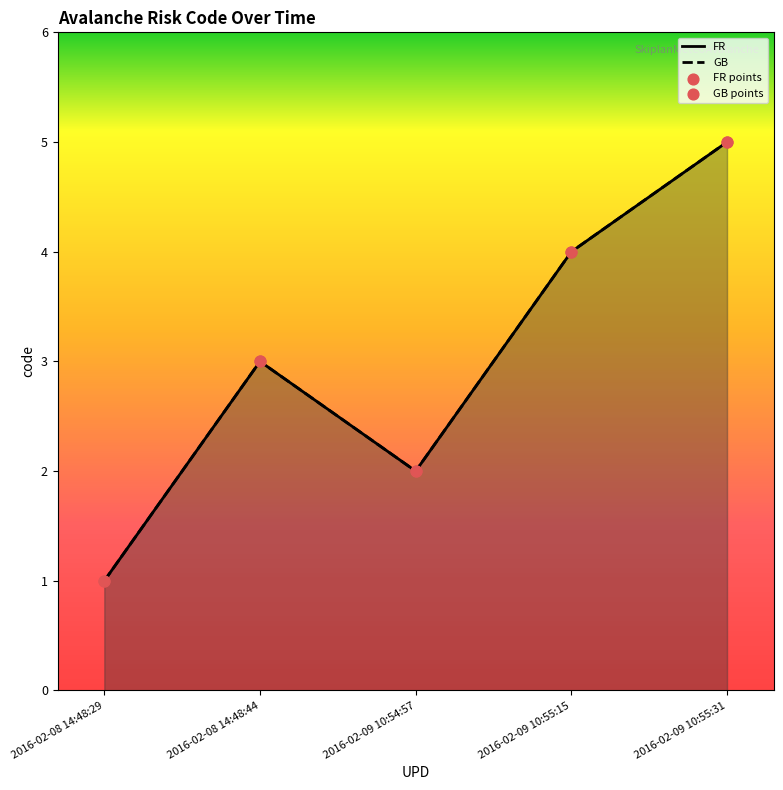

Is the value of FR at 2016-02-08 14:48:44 greater than the value of GB points at 2016-02-08 14:48:44?

No